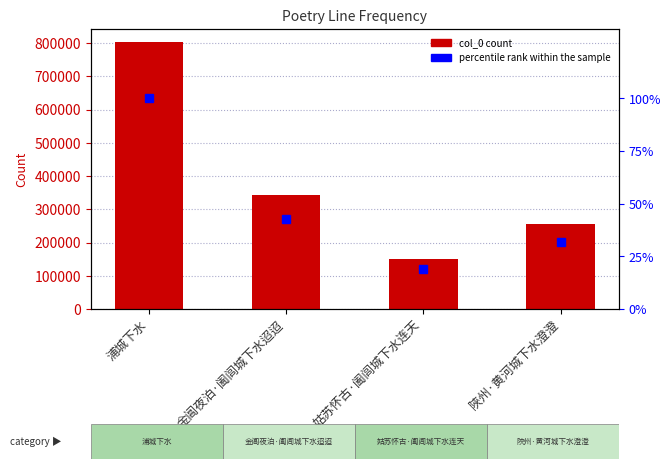

Rank the categories by percentile rank within sample value from highest to lowest.

浦城下水, 金阊夜泊·阖闾城下水迢迢, 陜州·黄河城下水澄澄, 姑苏怀古·阖闾城下水连天